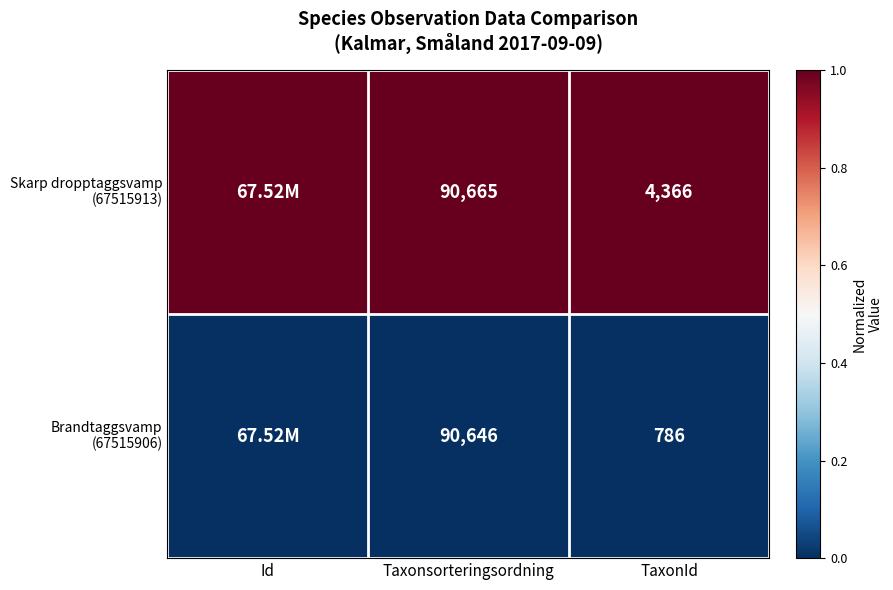

What is the spread (max minus min) of values at Taxonsorteringsordning?

19